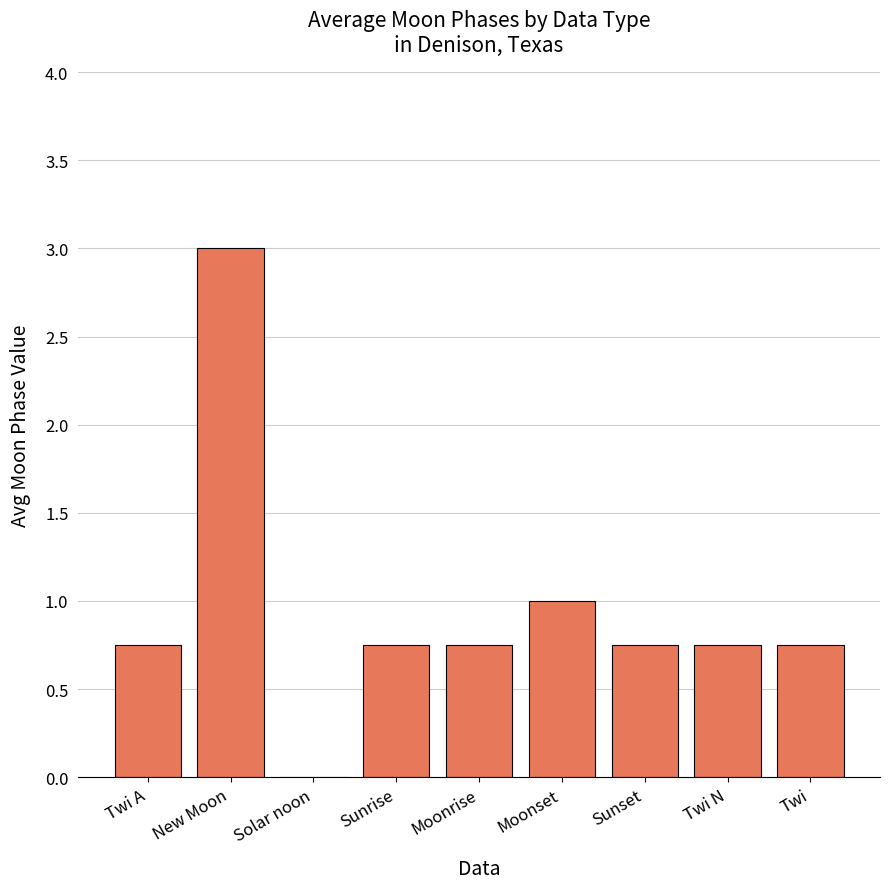

What is the sum of all values?

8.5